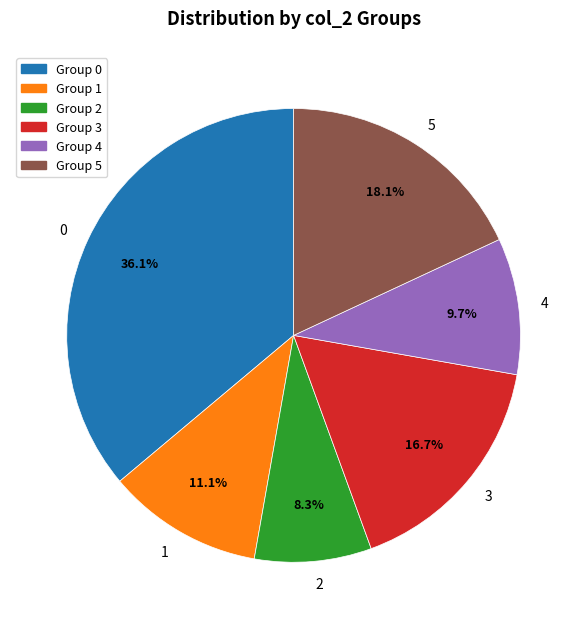

Does any single category account for the majority?

No